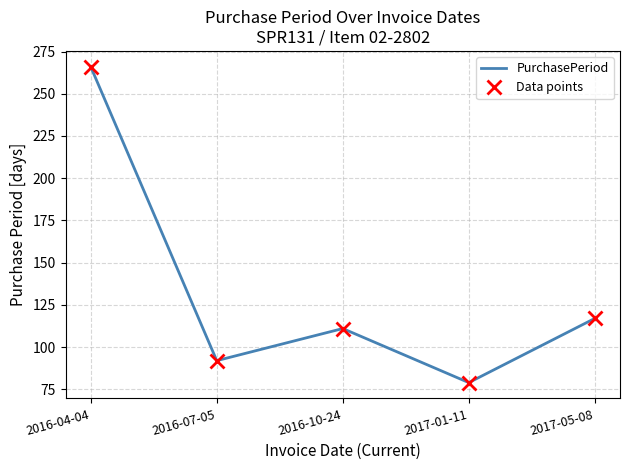

True or false: PurchasePeriod and Data points cross at least once.

False